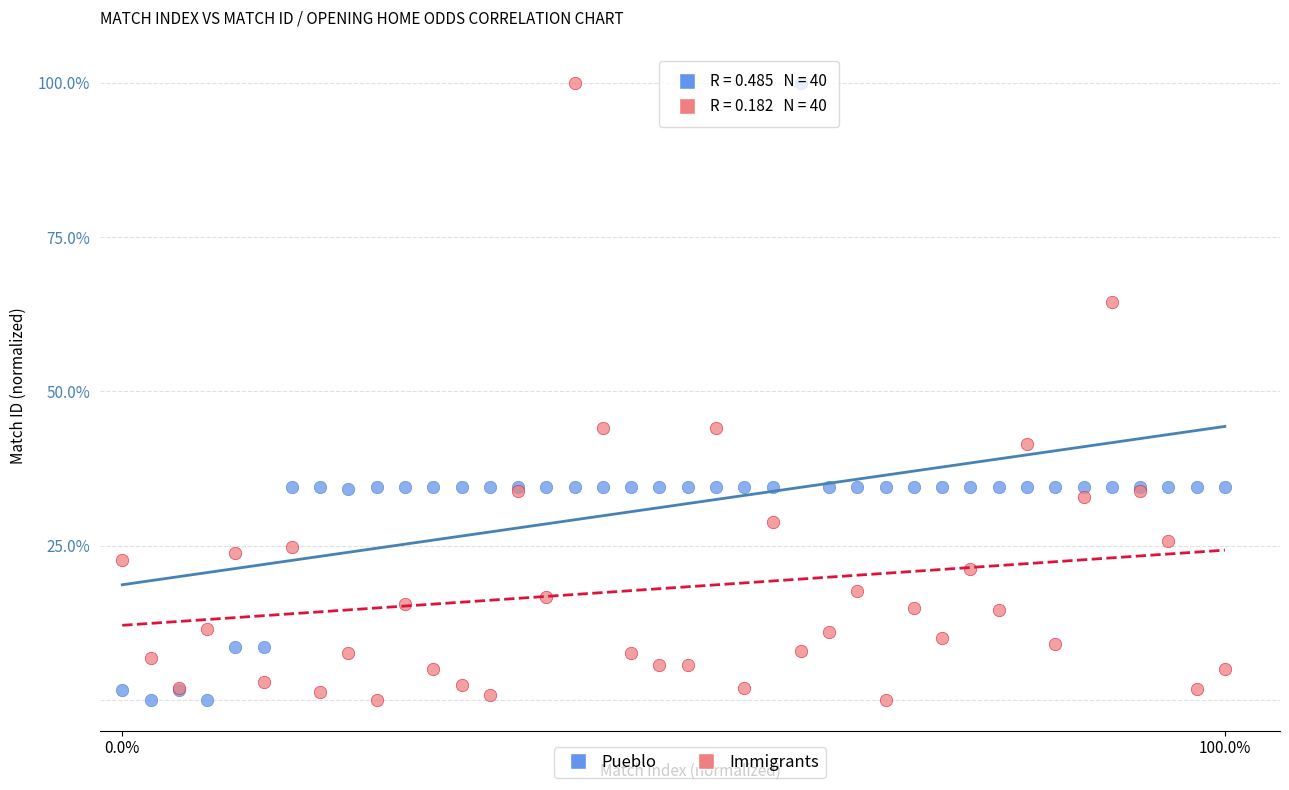

What is the X range (max minus min) for the scatter plot?

100.0